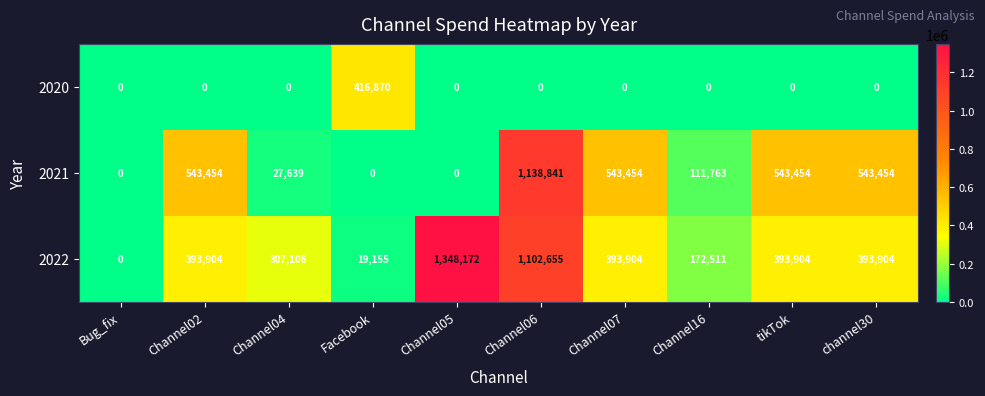

What is the highest value of the 2022 series?

1348172